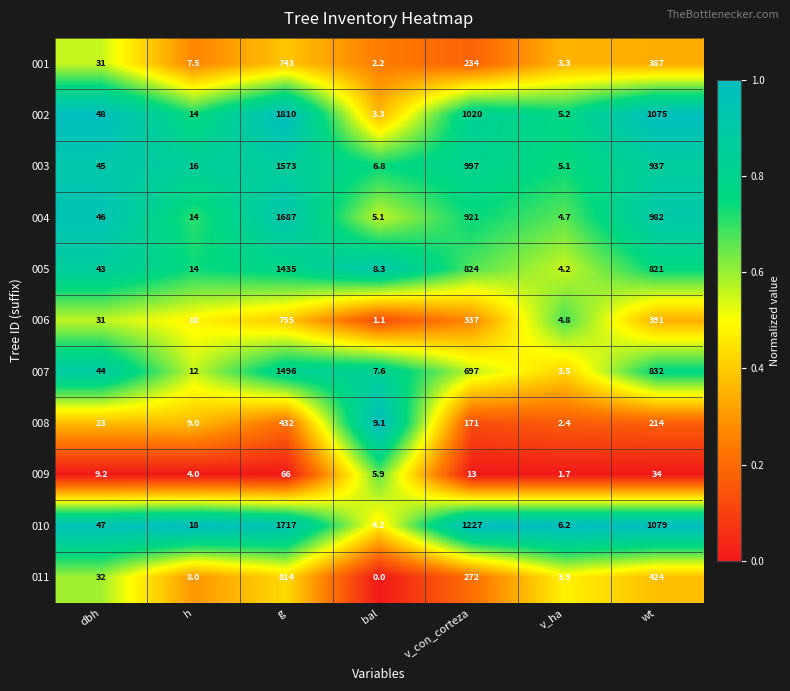

Rank the series at v_ha from lowest to highest value.

009, 008, 001, 007, 011, 005, 004, 006, 003, 002, 010